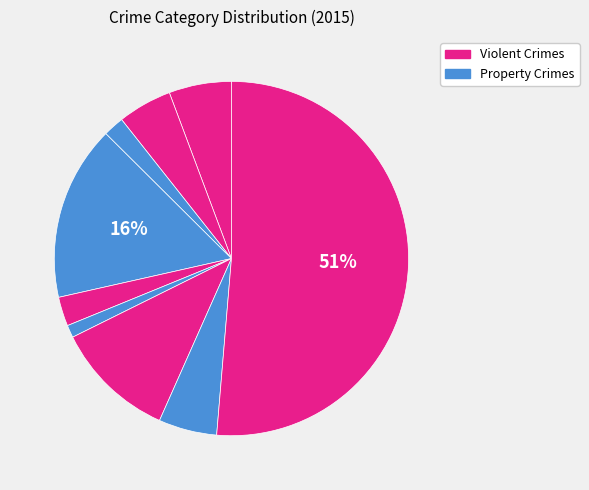

To the nearest percent, what is the average slice percentage?

11%